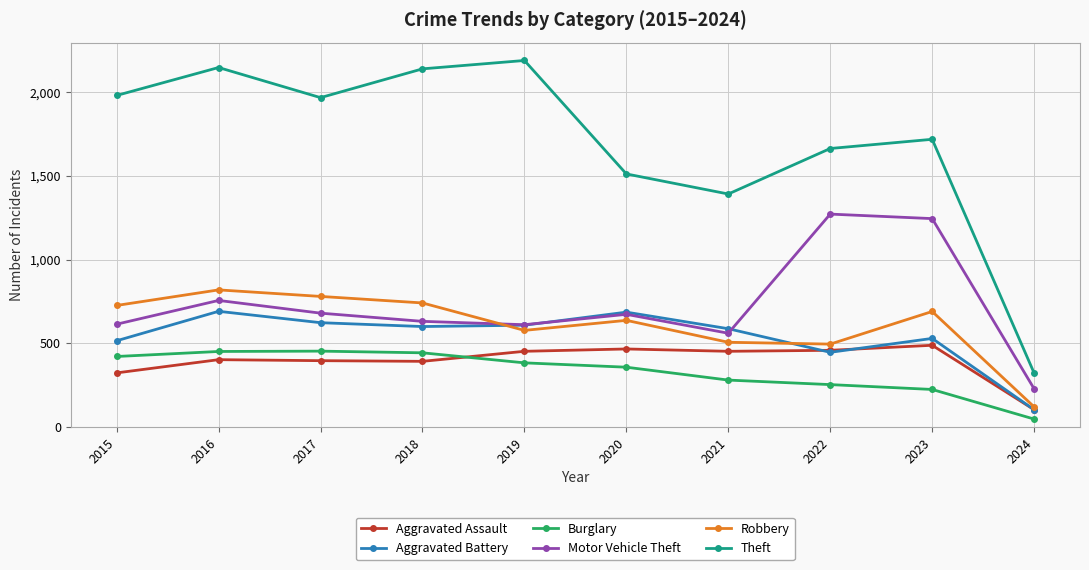

What is the difference between the highest and lowest values at 2019?

1807